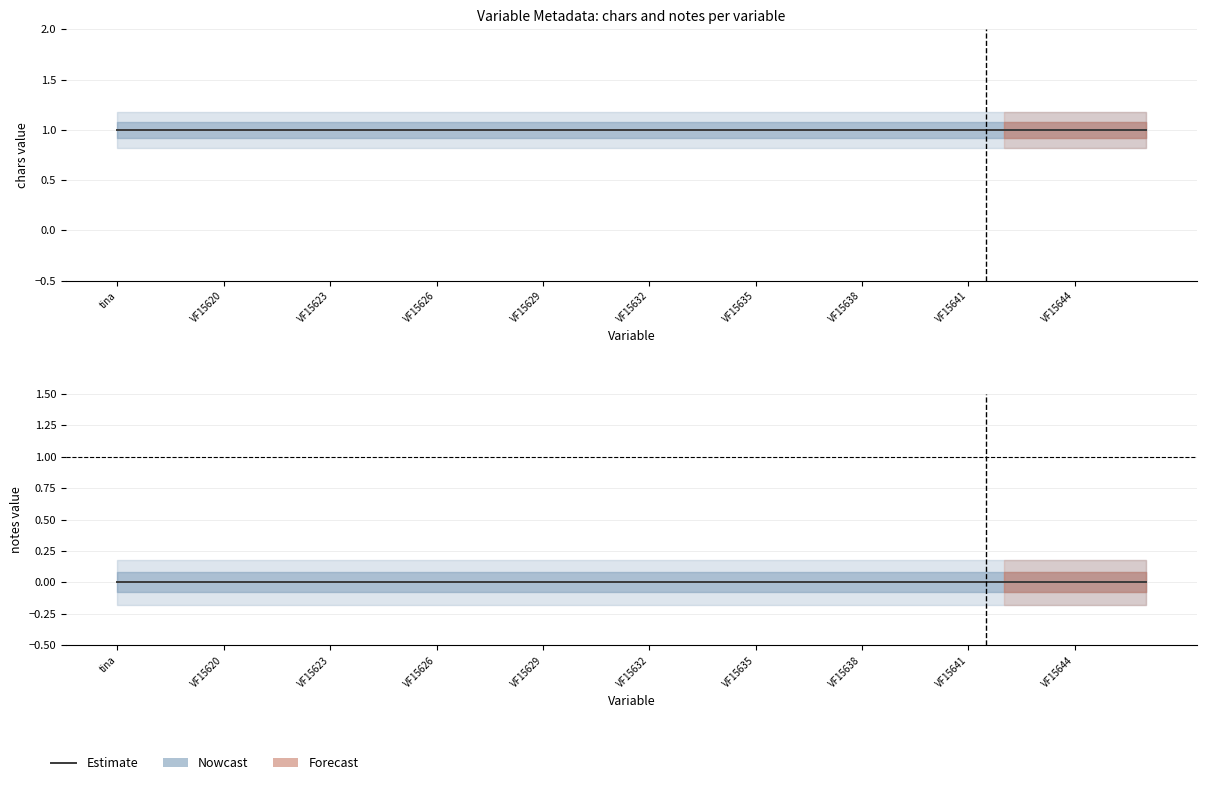

Reading right to left, extract all data points from this chart.

chars: 1	1	1	1	1	1	1	1	1	1	1	1	1	1	1	1	1	1	1	1	1	1	1	1	1	1	1	1	1	1
notes: 0	0	0	0	0	0	0	0	0	0	0	0	0	0	0	0	0	0	0	0	0	0	0	0	0	0	0	0	0	0